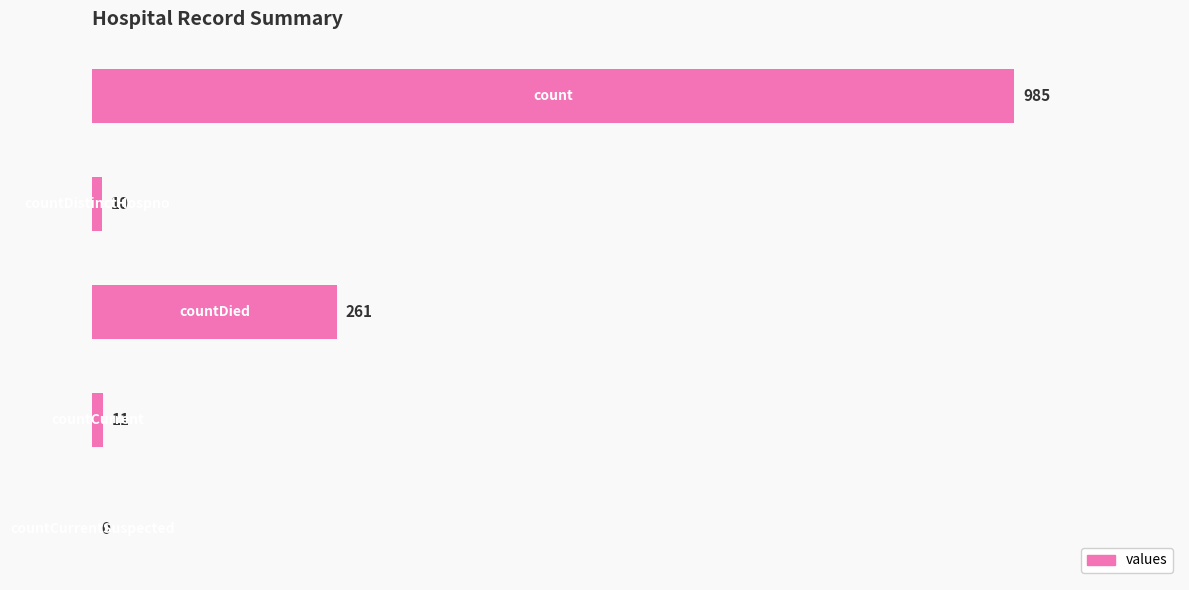

What is the maximum value shown in the chart?

985